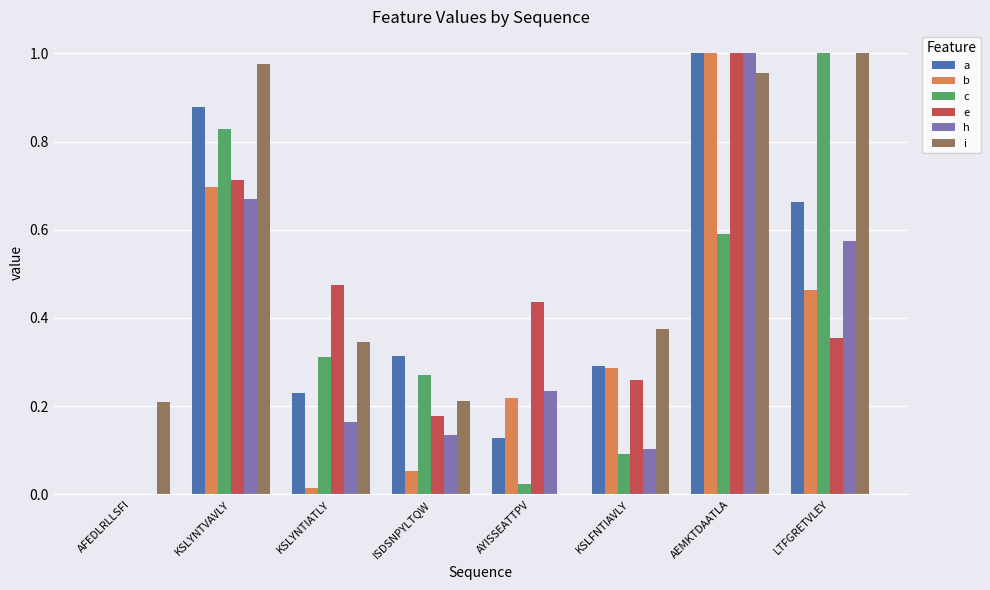

True or false: i has a value of 0.2 at AFEDLRLLSFI.

True